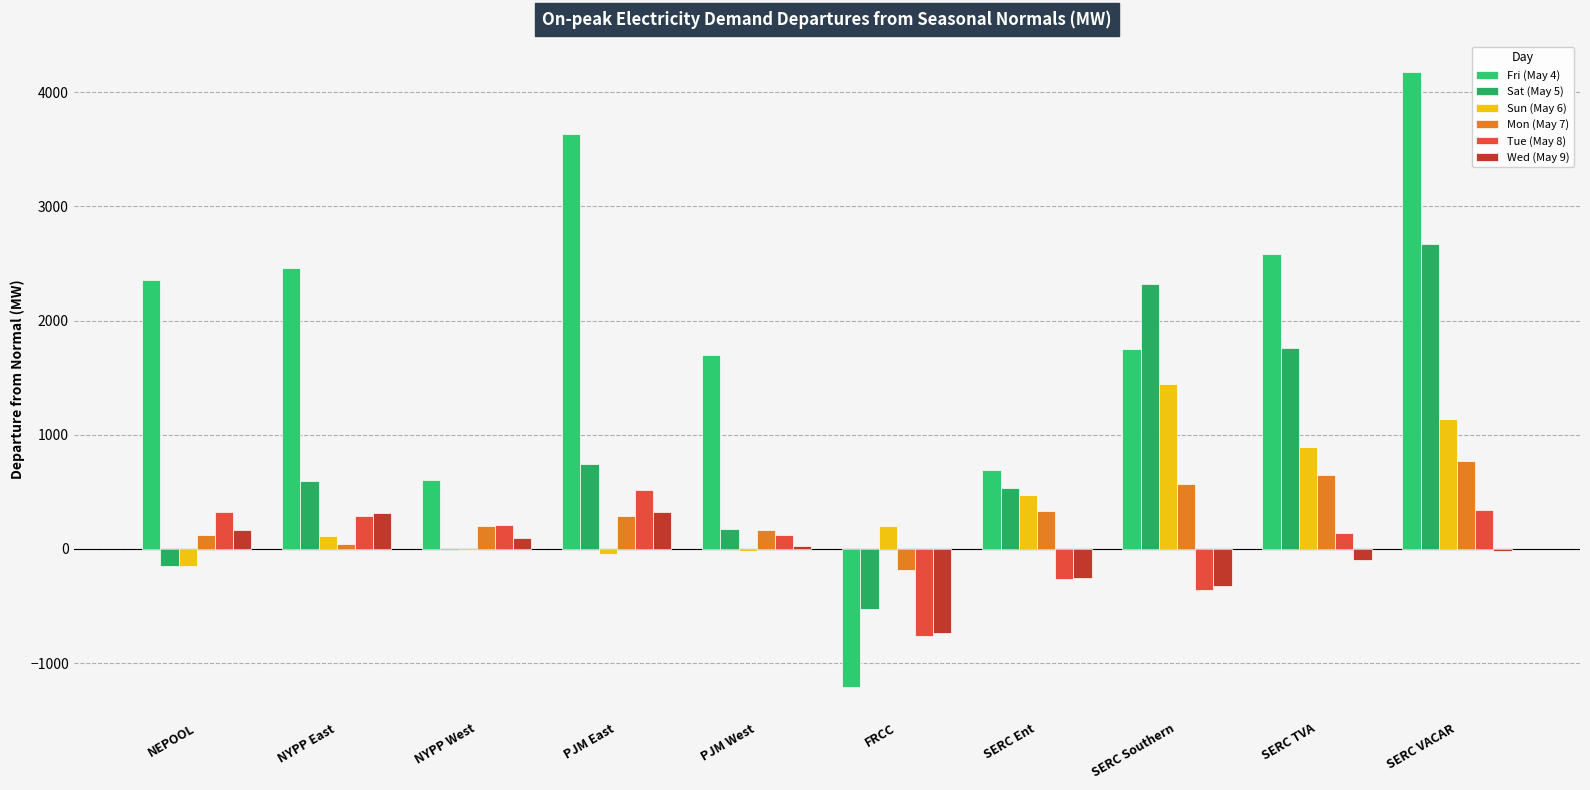

How many values in the Sat (May 5) series exceed 594?

5